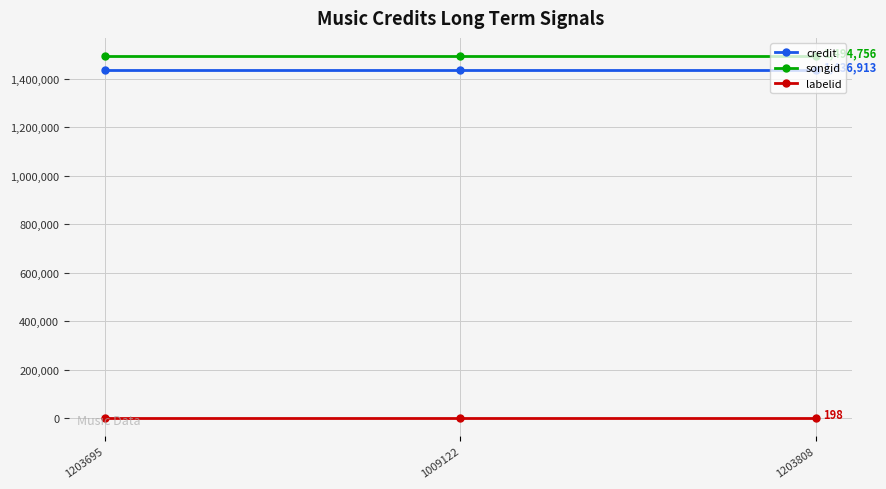

What is the lowest value of the songid series?

1494756